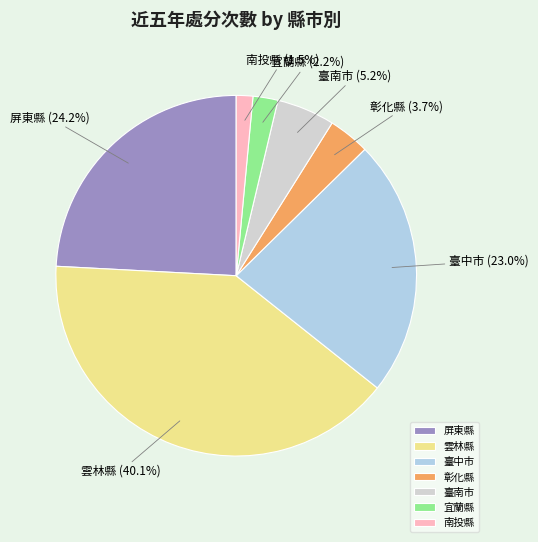

True or false: 雲林縣 accounts for 25% of the total.

False